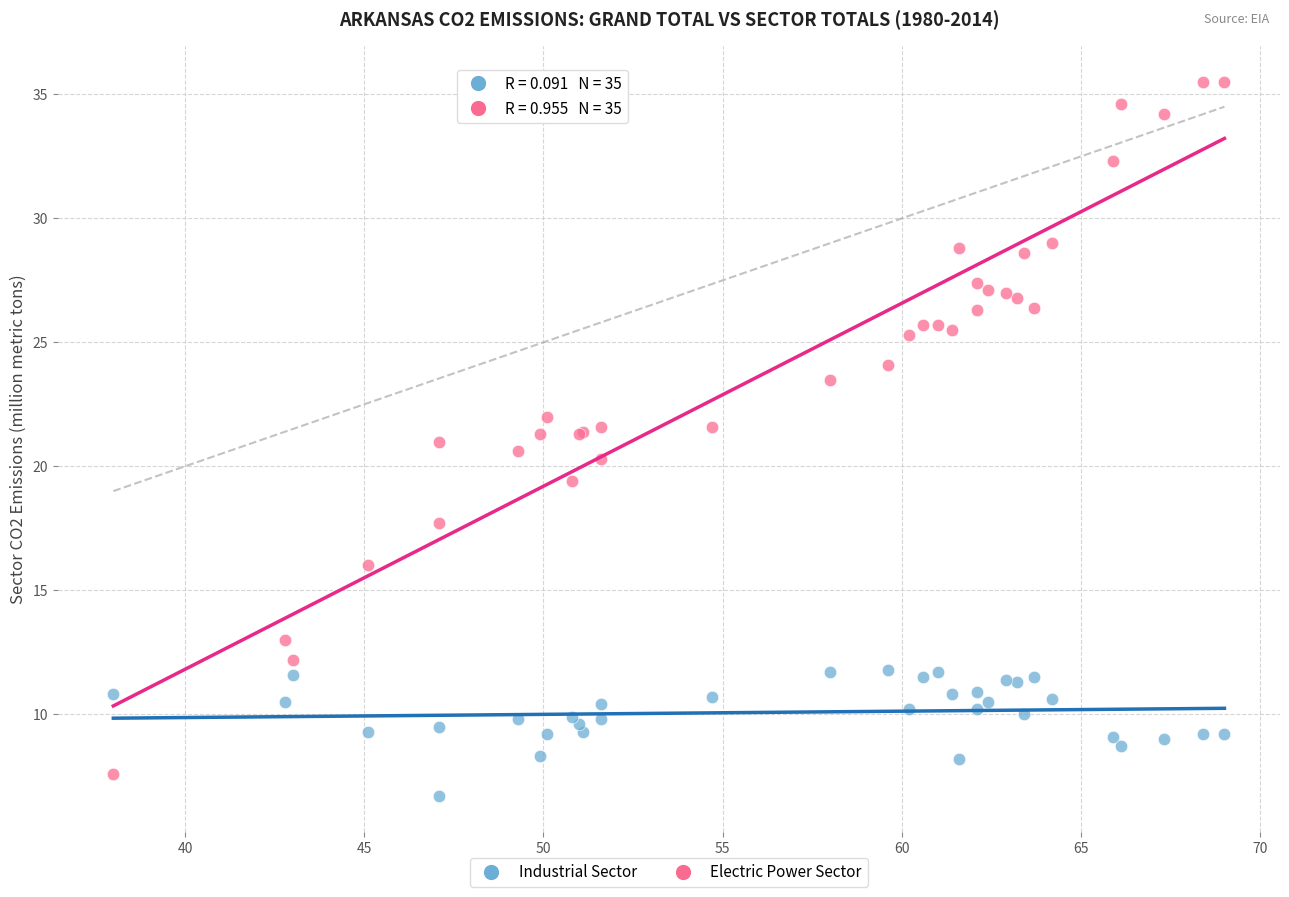

Which series reaches the maximum Y coordinate?

Electric Power Sector